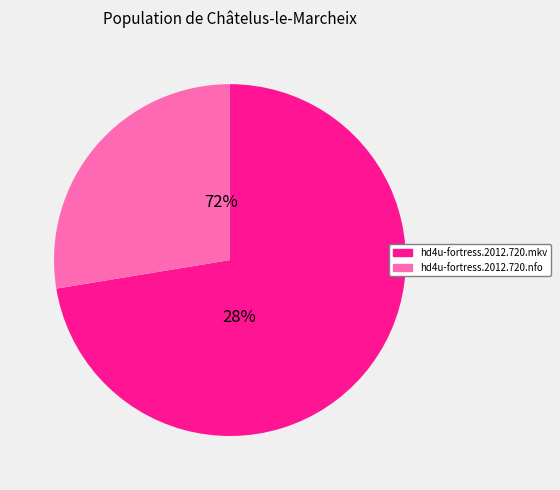

Rank the categories by value from highest to lowest.

hd4u-fortress.2012.720.mkv, hd4u-fortress.2012.720.nfo